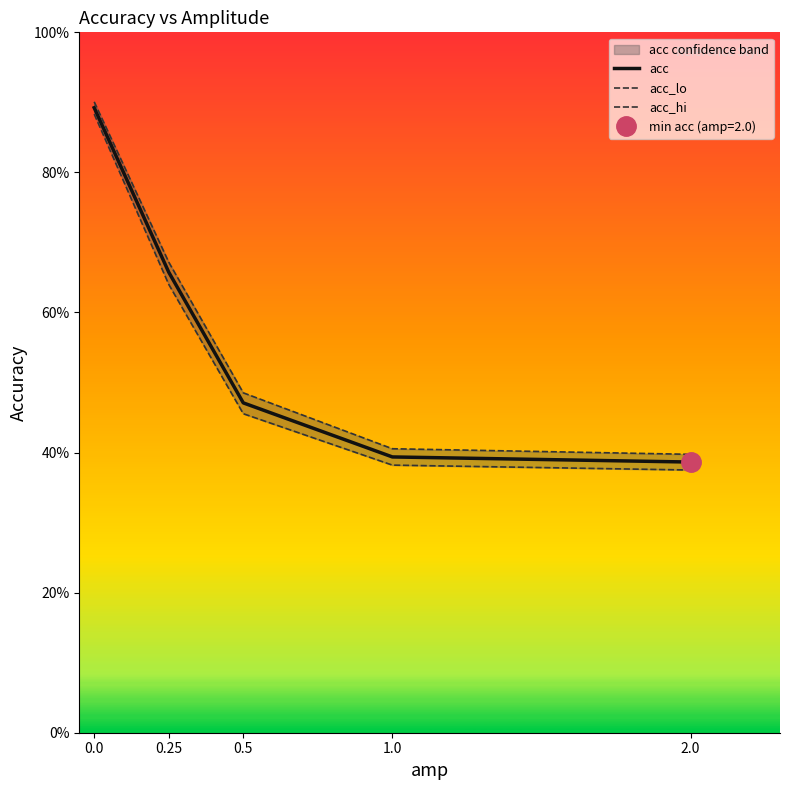

At which label is acc_lo closest to 0?

2.0